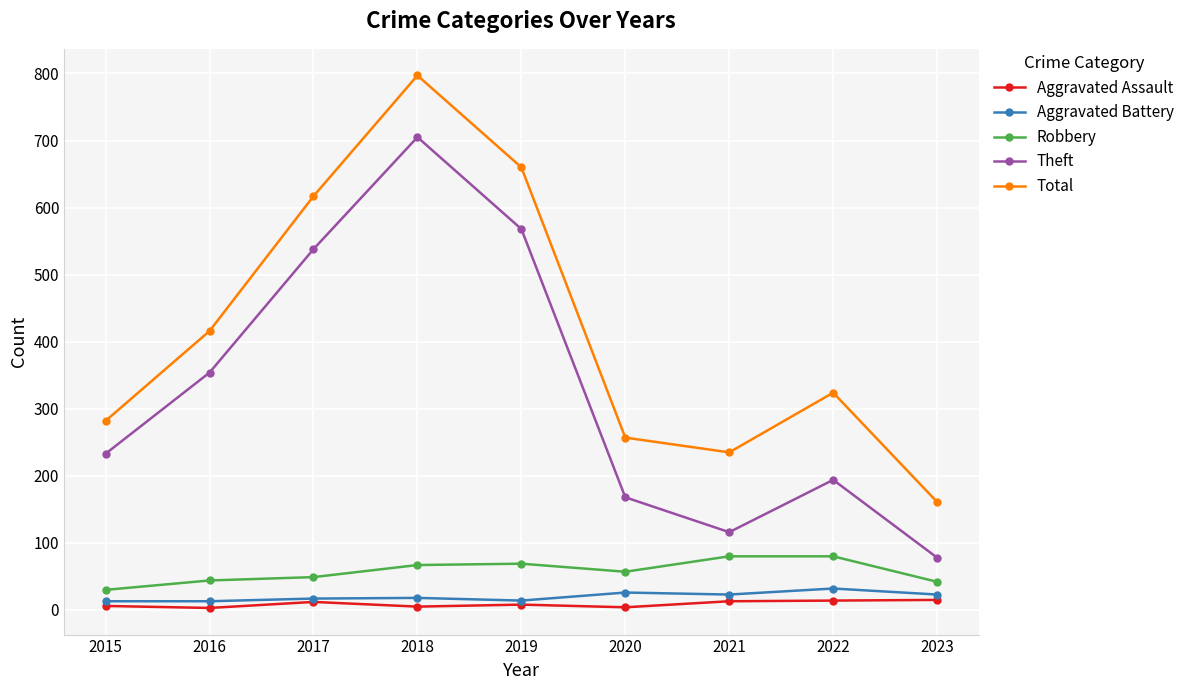

Where is Total nearest to the value 479?

2016